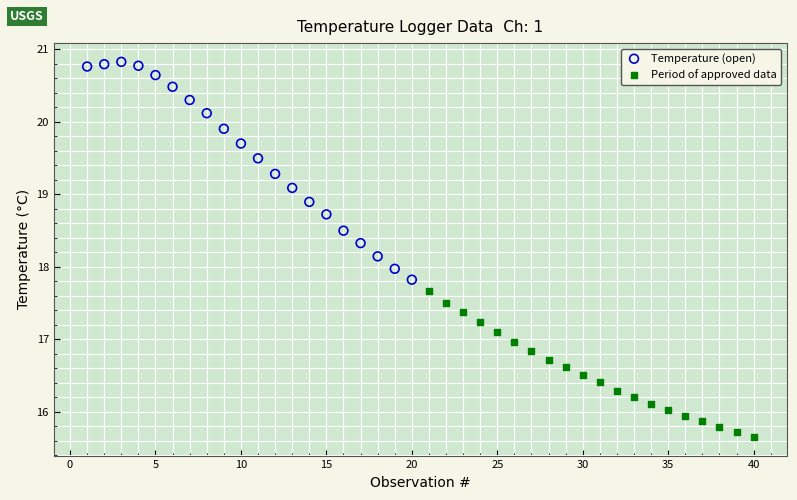

Which series reaches the maximum Y coordinate?

Temperature (open)